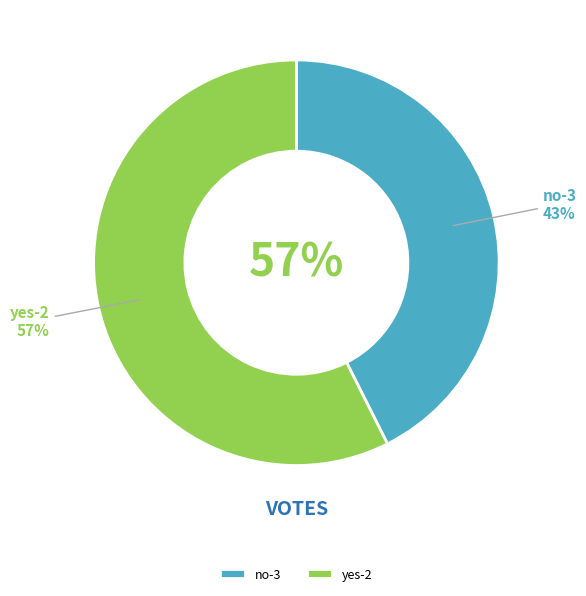

Rank the categories by value from lowest to highest.

no-3, yes-2